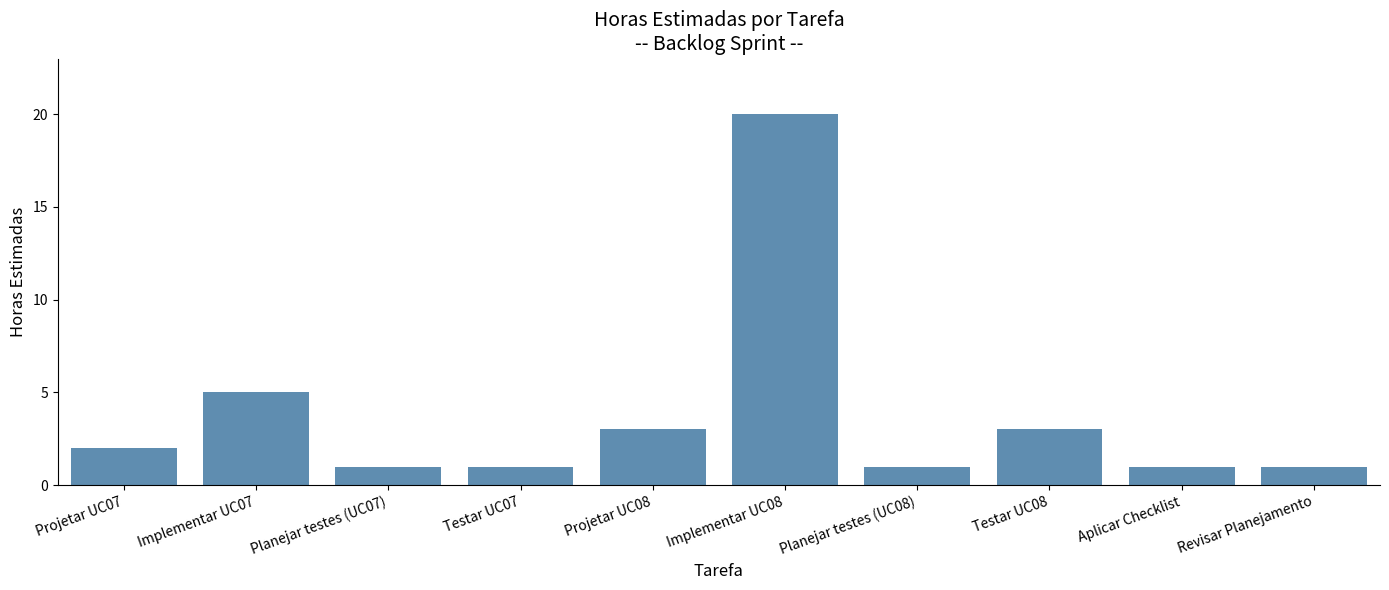

Between Revisar Planejamento and Testar UC08, which is larger?

Testar UC08